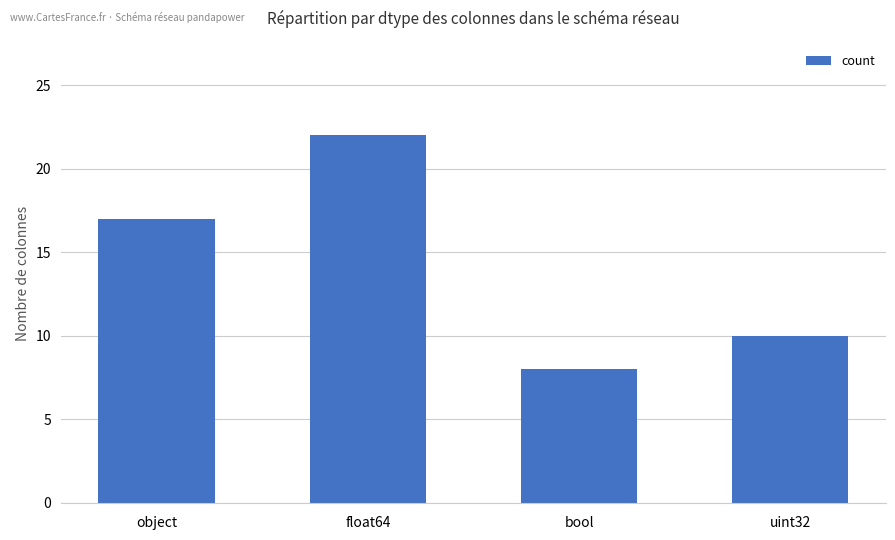

List the labels in order of value, smallest first.

bool, uint32, object, float64